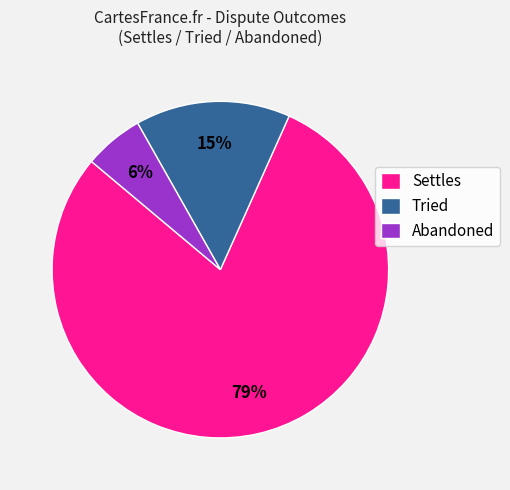

Which slice is the largest?

Settles